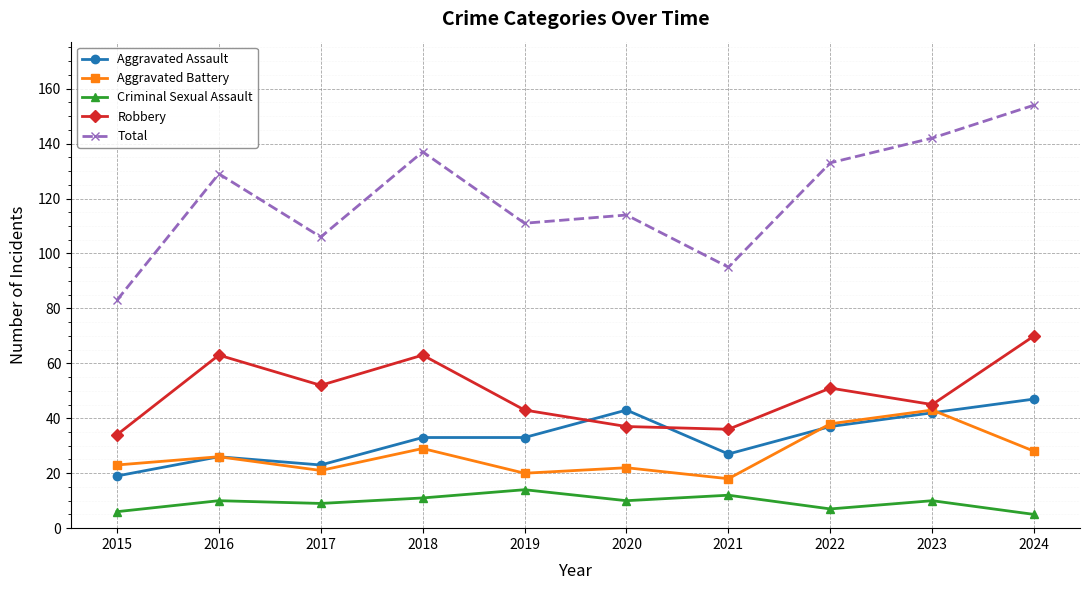

True or false: Aggravated Battery has a value of 42 at 2018.

False